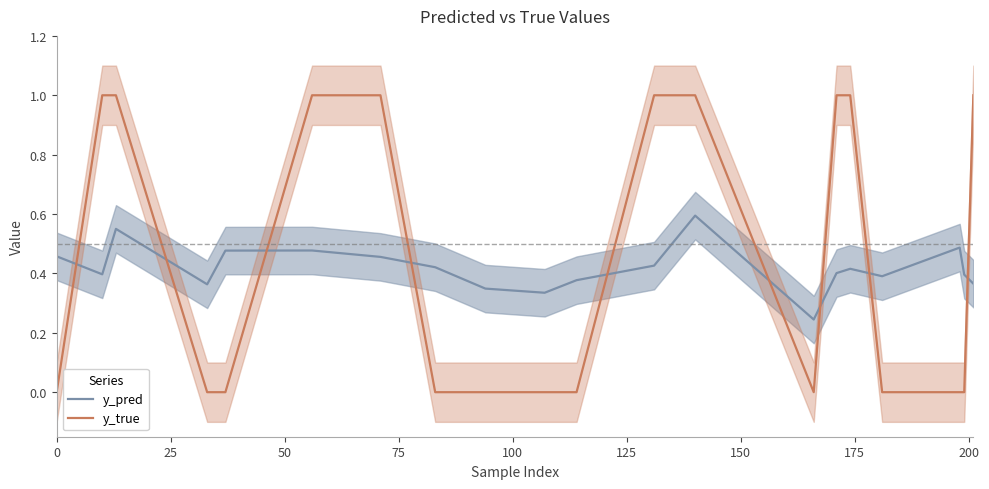

Does the chart have visible grid lines?

No